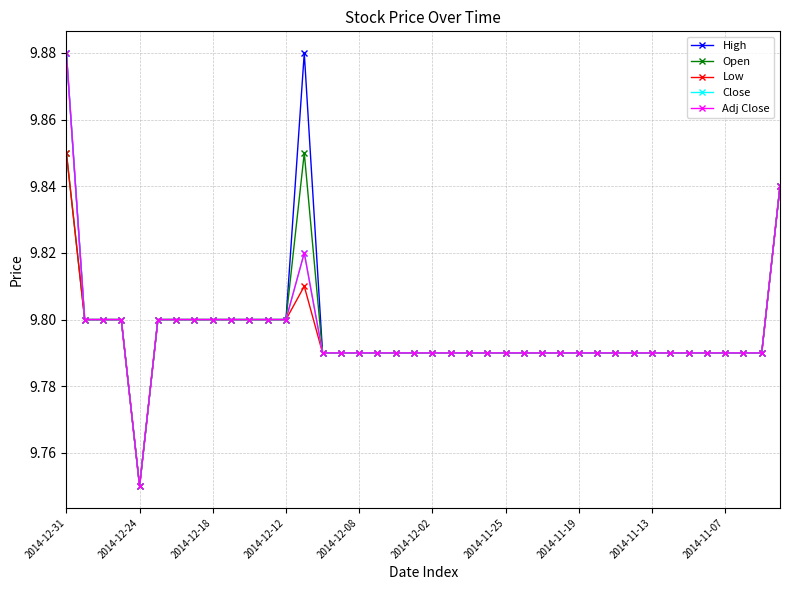

Is this an area chart (filled region under the line)?

No